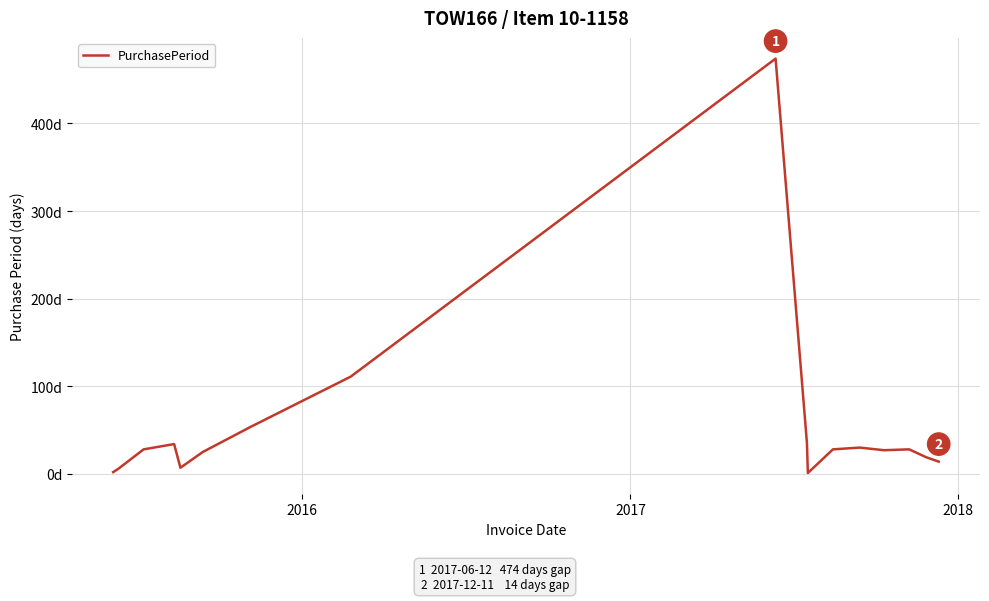

What is the difference between the maximum and second lowest values?

472